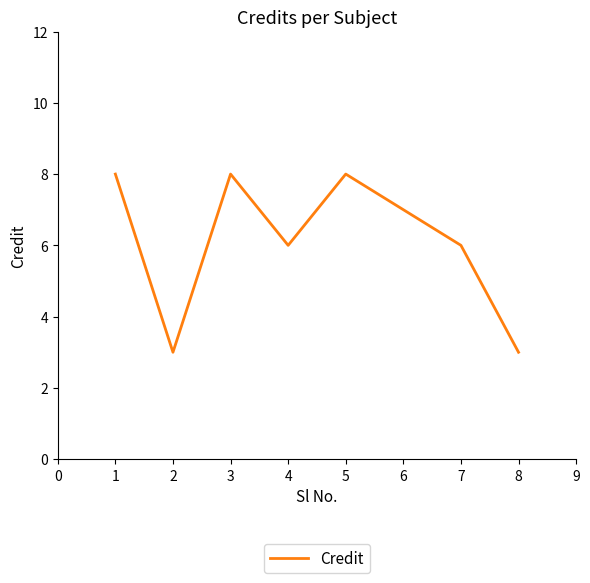

What is the sum of all values?

49